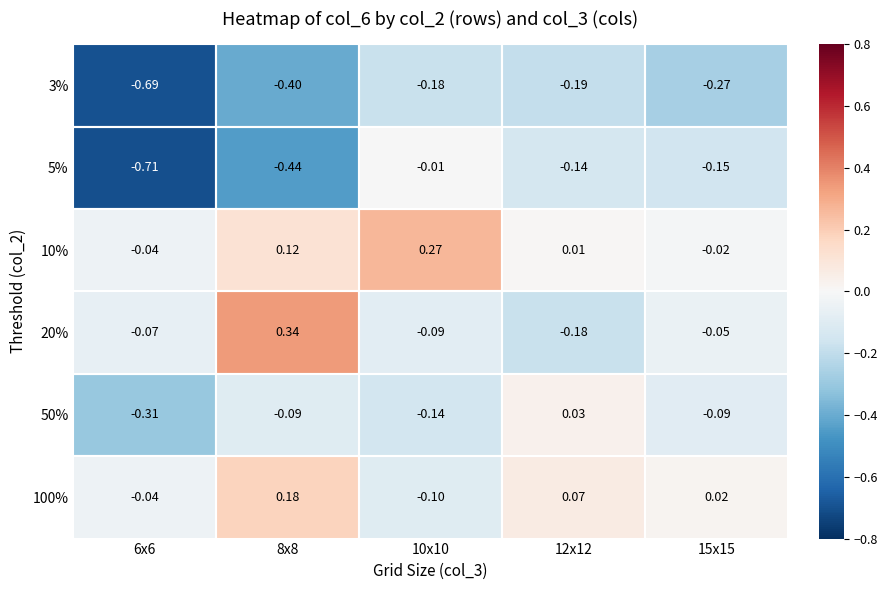

Is the value of 50% at 8x8 greater than the value of 3% at 12x12?

Yes